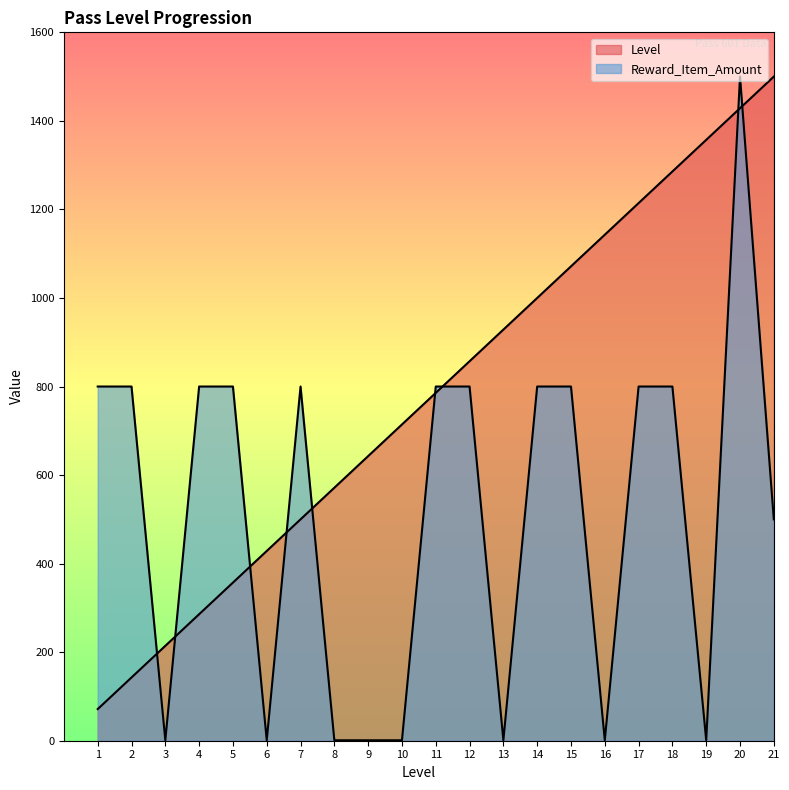

What is the difference between the Reward_Item_Amount values at 7 and 20?

700.0